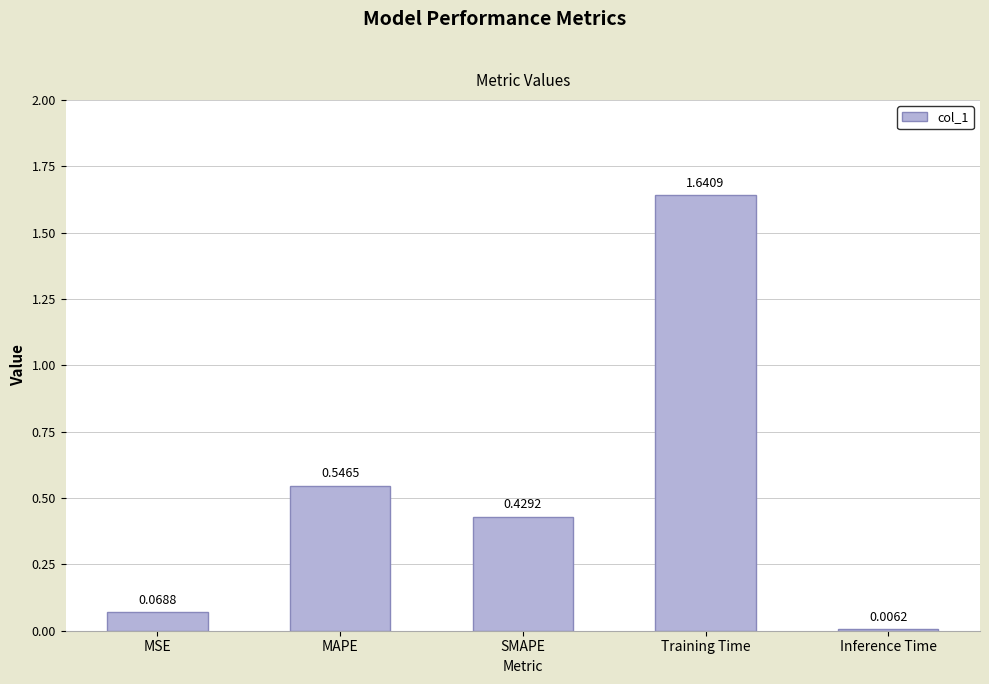

How many bars are there in total?

5